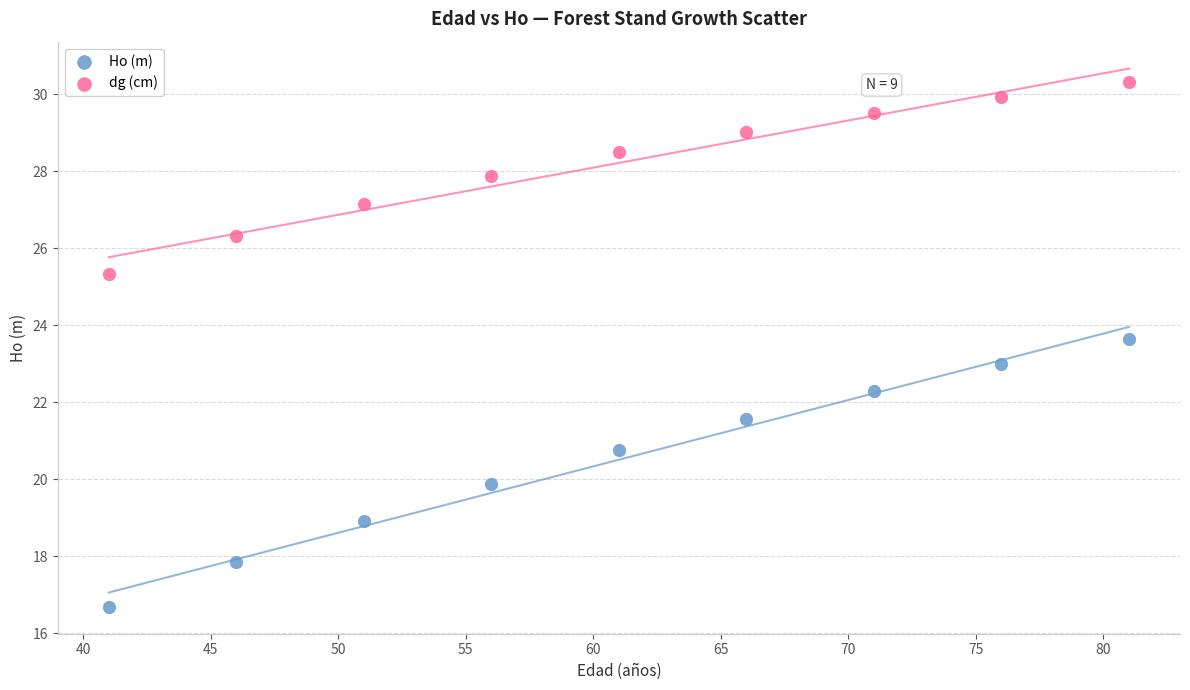

Across all data points, what is the range of X values (max minus min)?

40.0